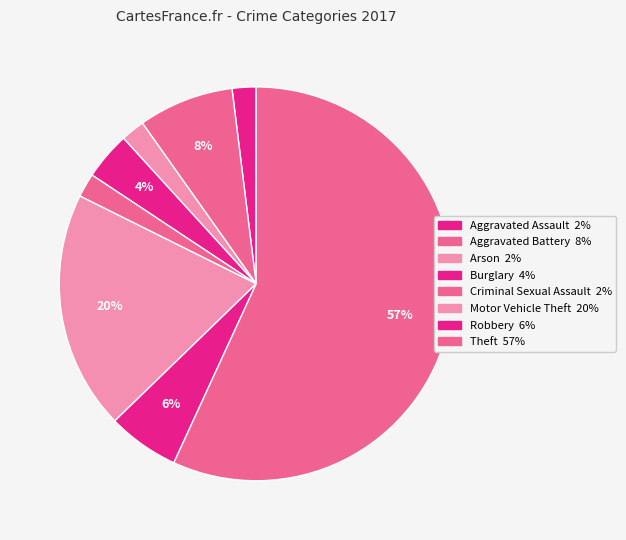

The Theft slice represents 57% of the pie. True or false?

True